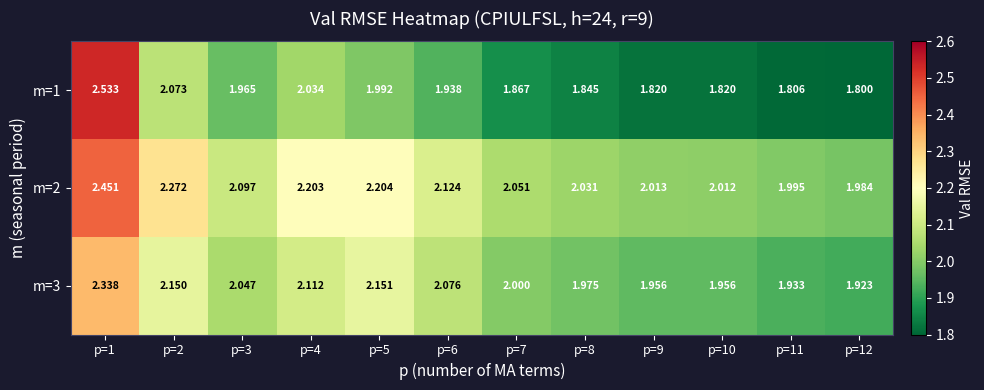

At which category is the sum across all series the highest?

p=1